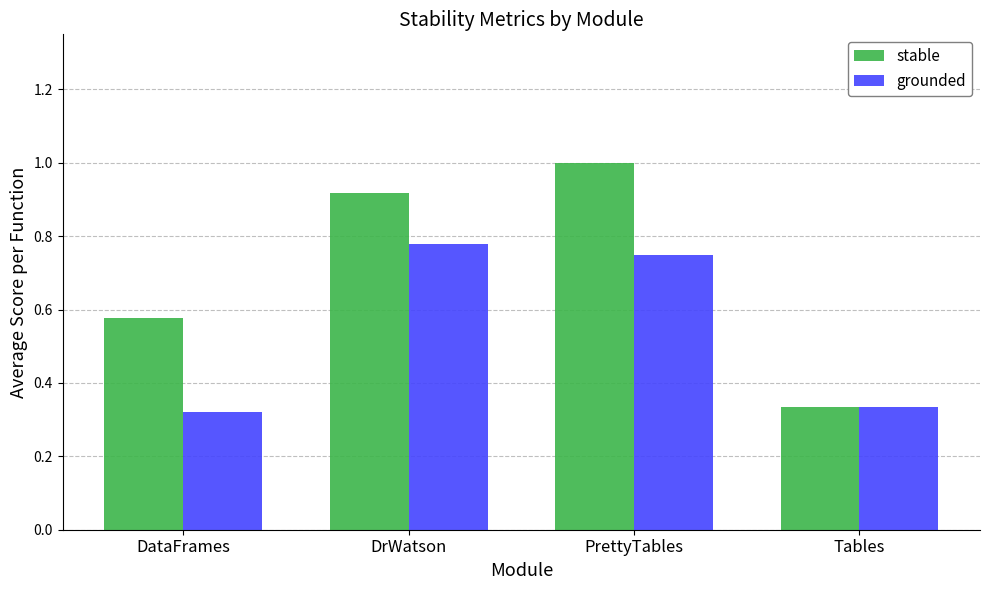

Which series has the widest spread of values?

stable